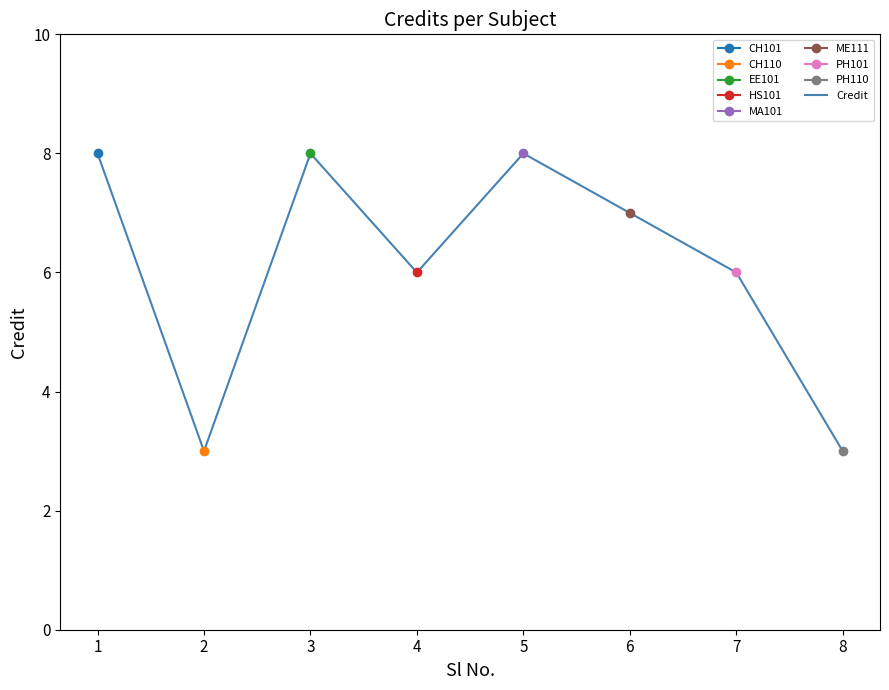

What is the average value?

6